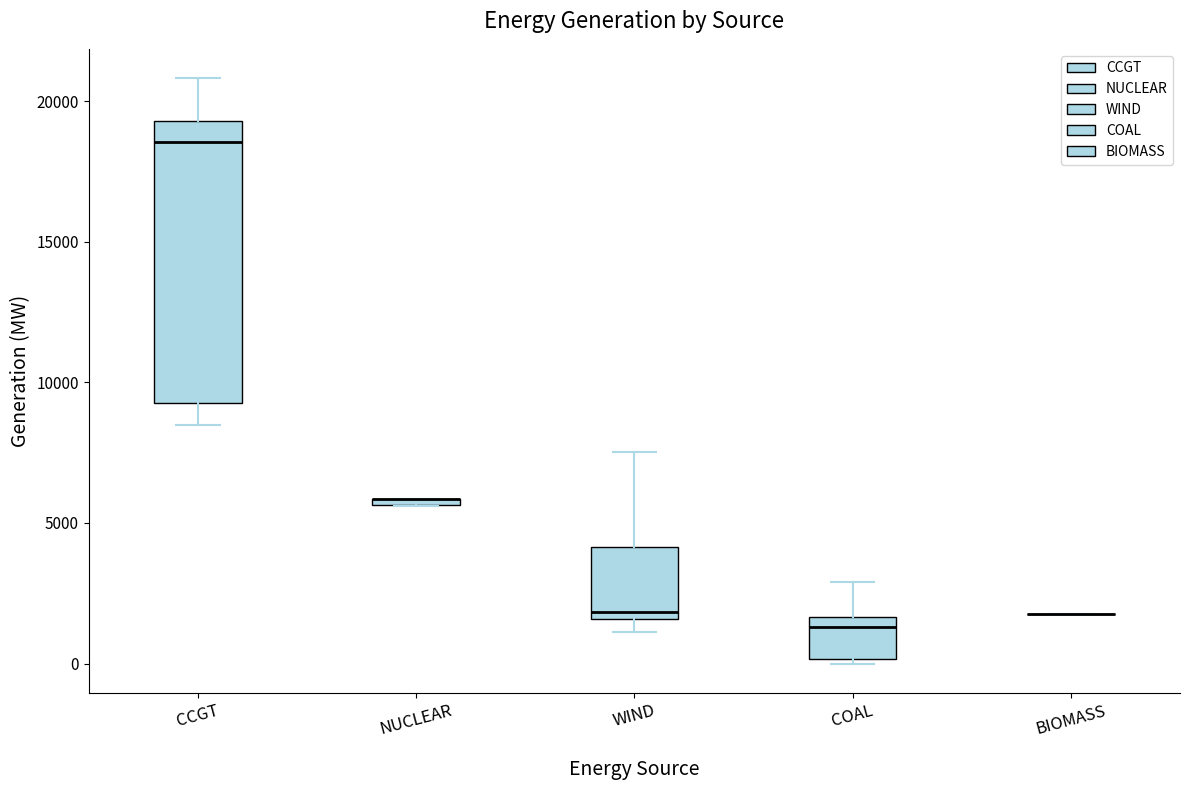

Where does the upper whisker of the box for CCGT end on the y-axis? The values are not printed on the chart, so give them approximately, as read against the axis.

21000